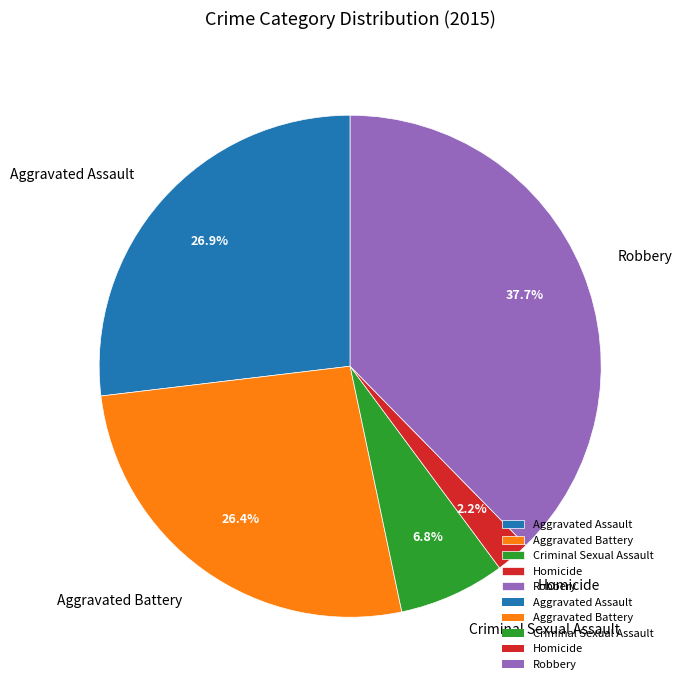

To the nearest percent, what is the difference between the Aggravated Assault and Homicide slice percentages?

25%